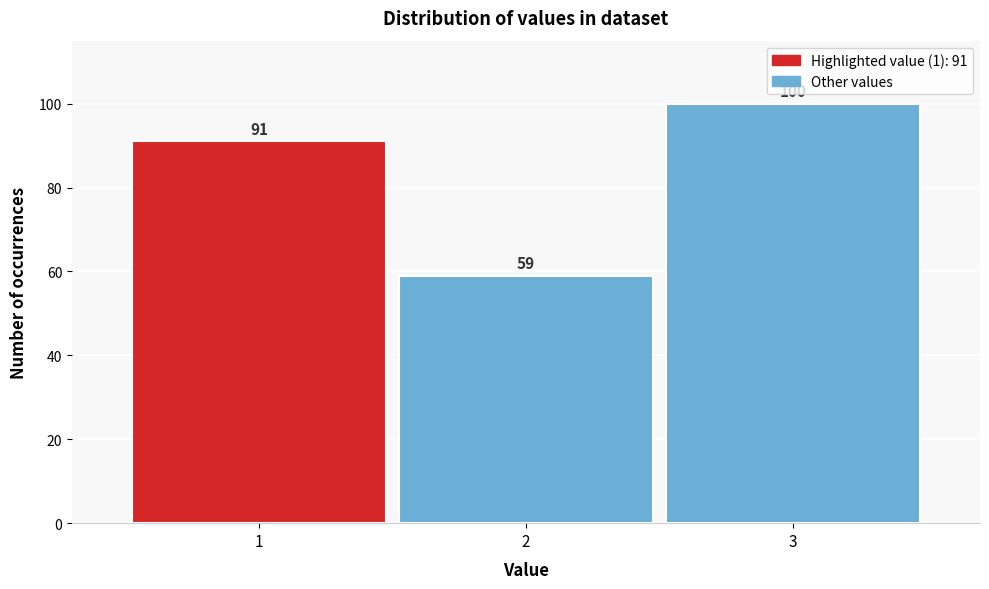

Which range on the x-axis has the tallest bar?

2.5 to 3.5